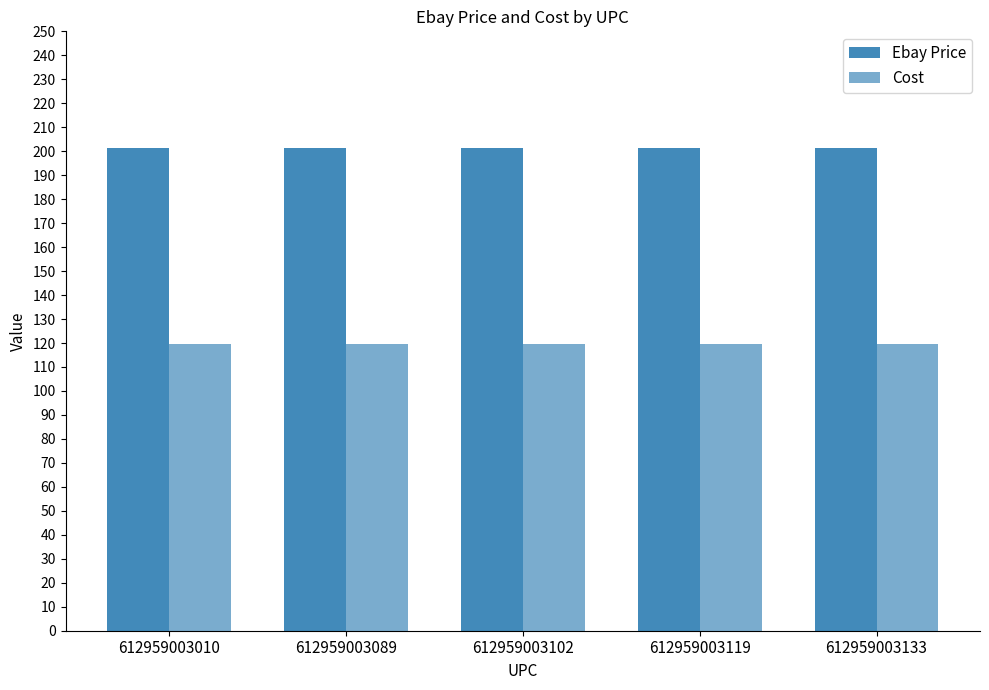

What is the maximum value shown in the chart?

201.2